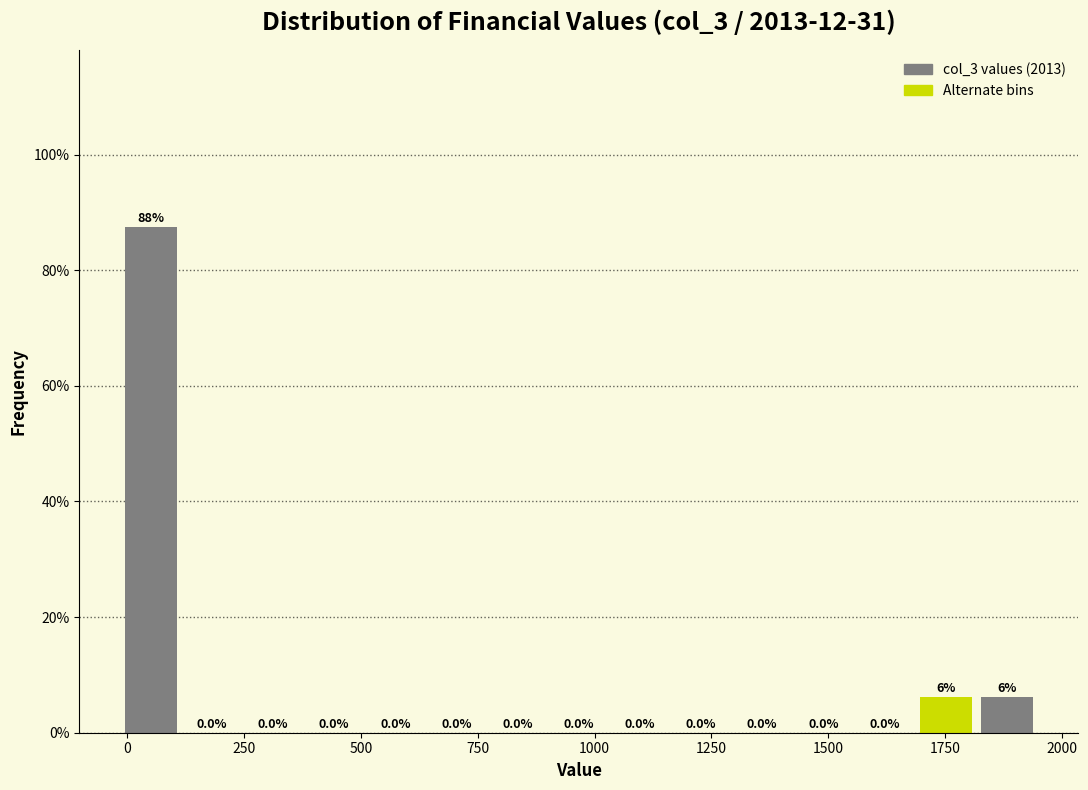

Around what value on the x-axis is the tallest bar? Give the approximate position of its centre, as read against the axis.

50